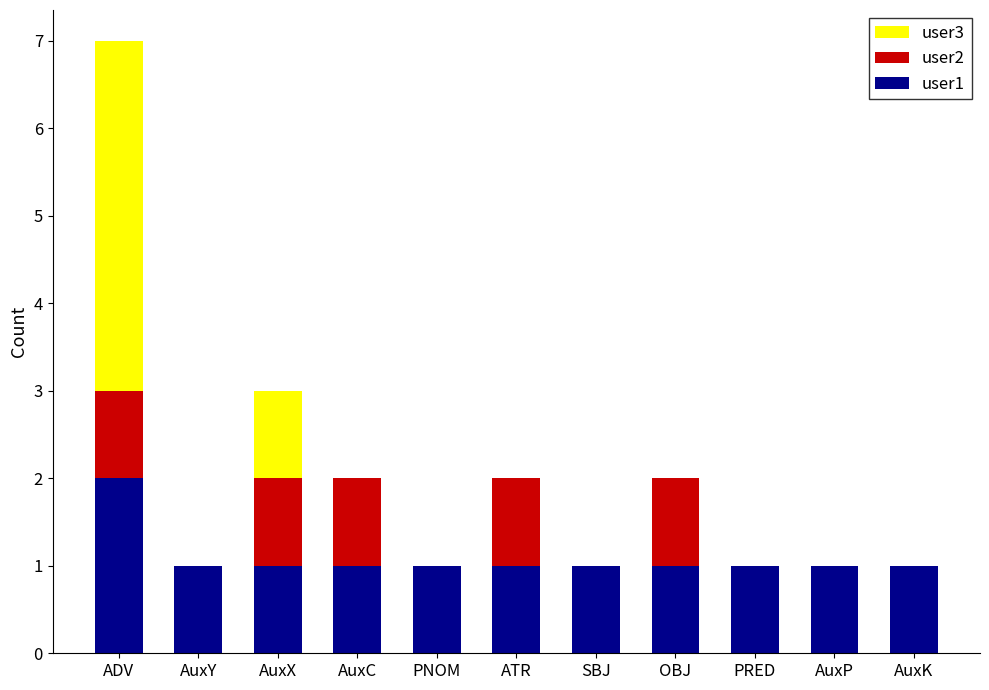

Is it true that user1 equals 1 at ATR?

True